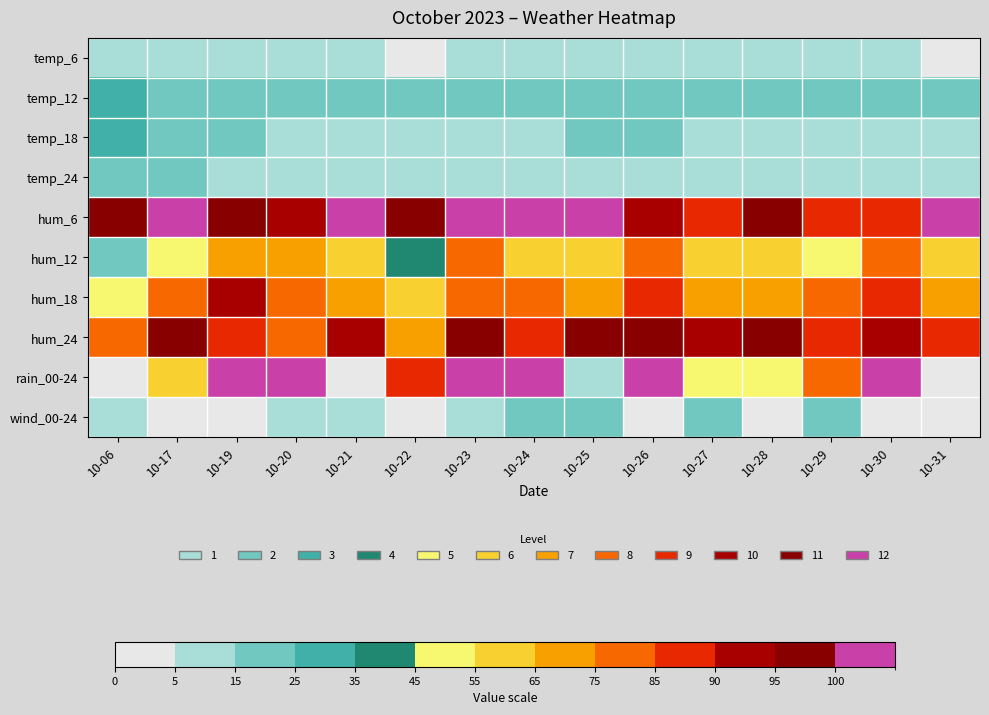

Which label corresponds to the smallest value in the chart?

10-06